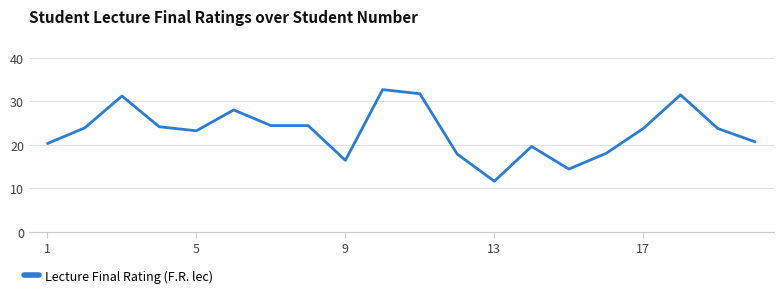

What is the difference between the maximum and minimum values?

21.1